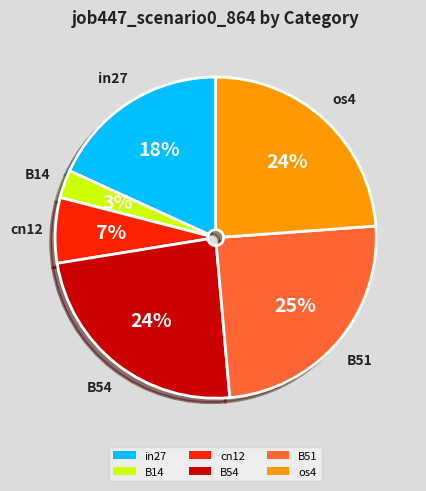

Which category has the smallest portion of the pie?

B14